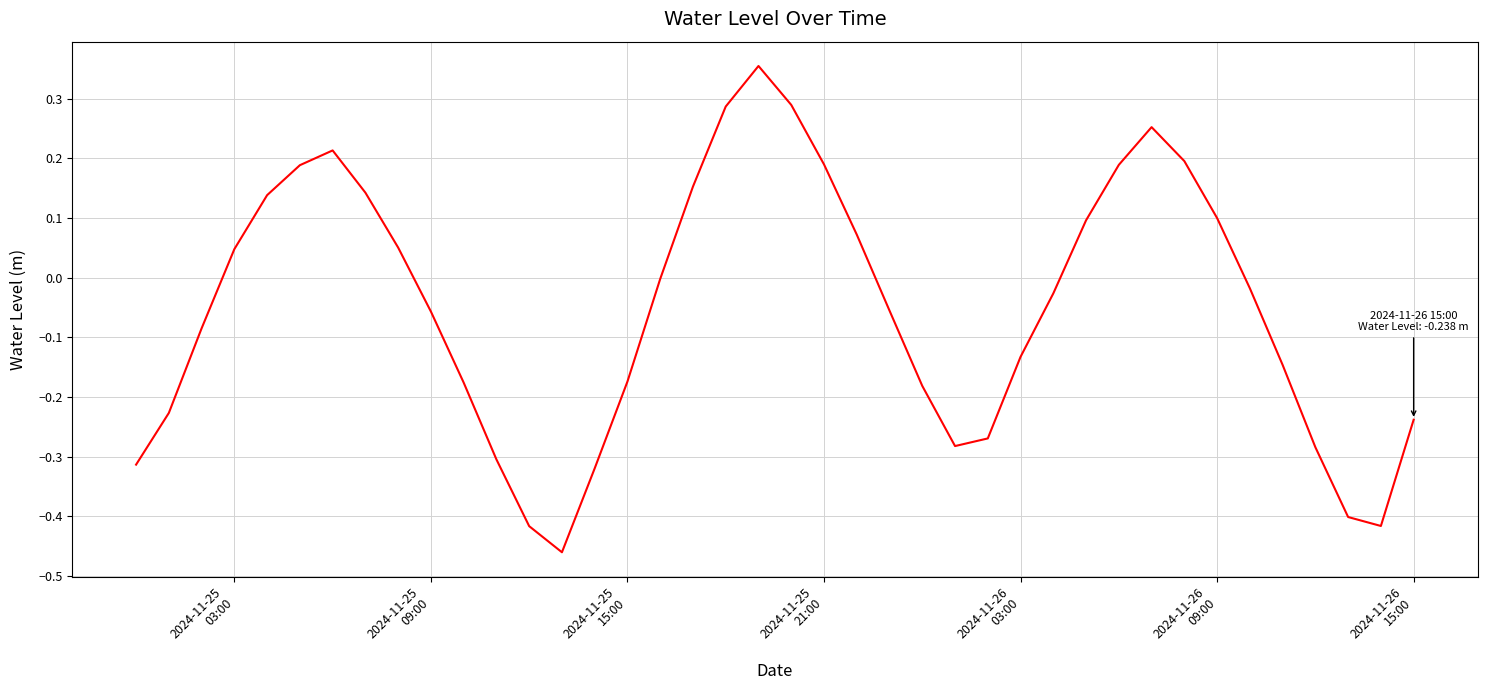

What is the difference between the maximum and minimum values?

0.8